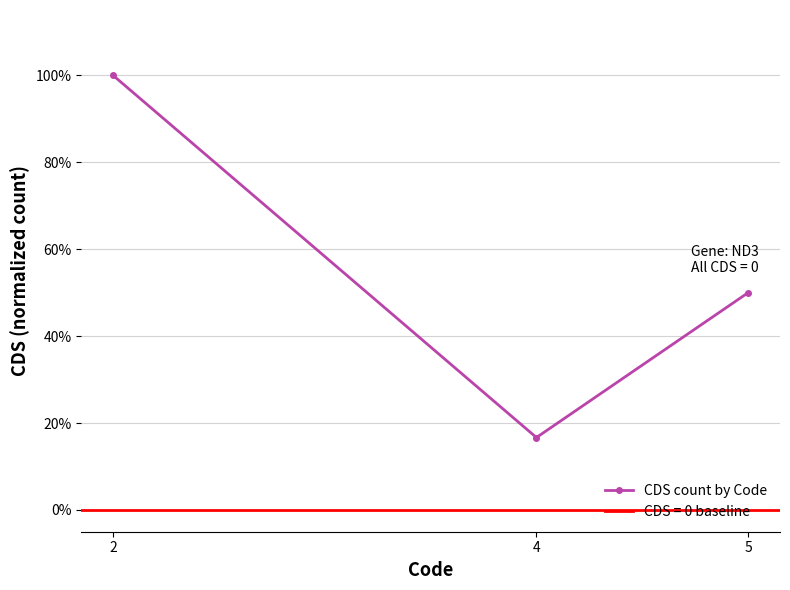

What is the value of the 3rd point from the left?

0.5